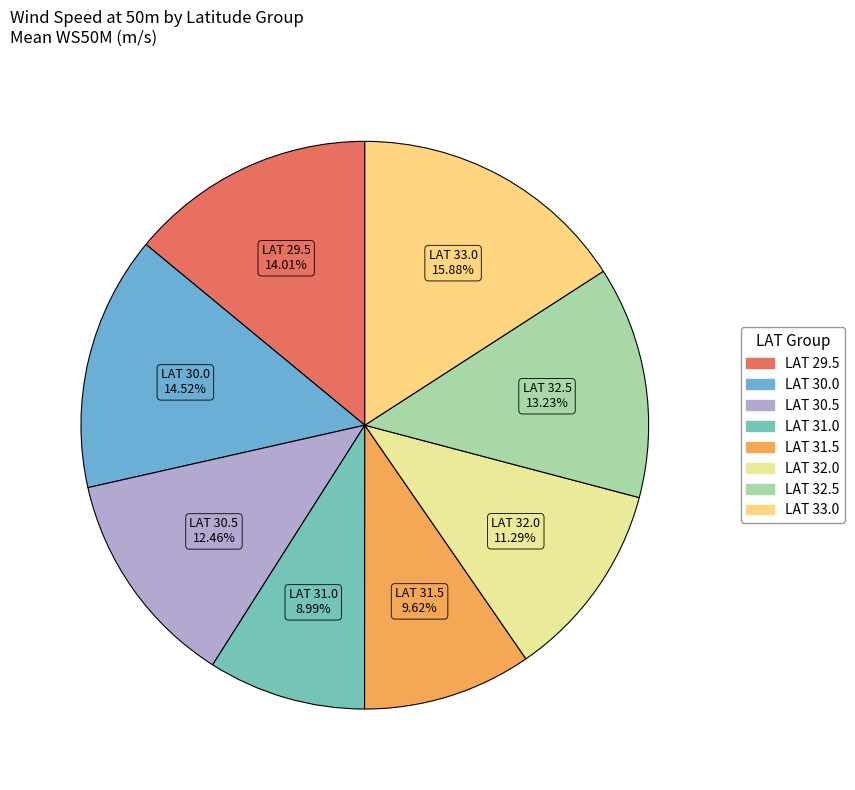

Count the number of slices in the pie.

8